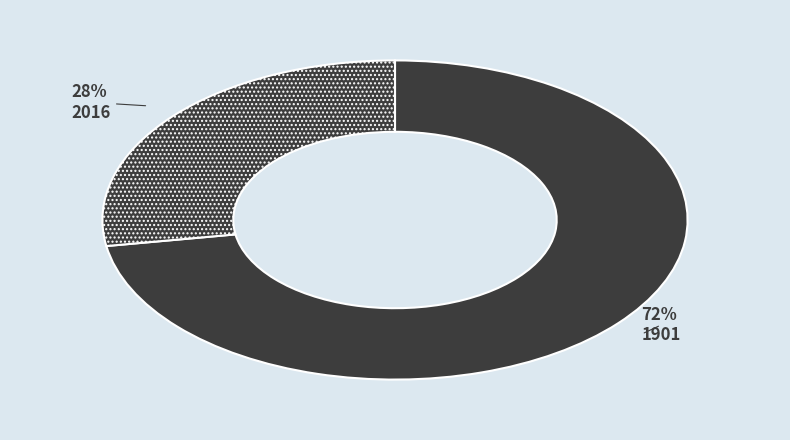

What percentage do 2016 and 1901 together represent?

100.0%